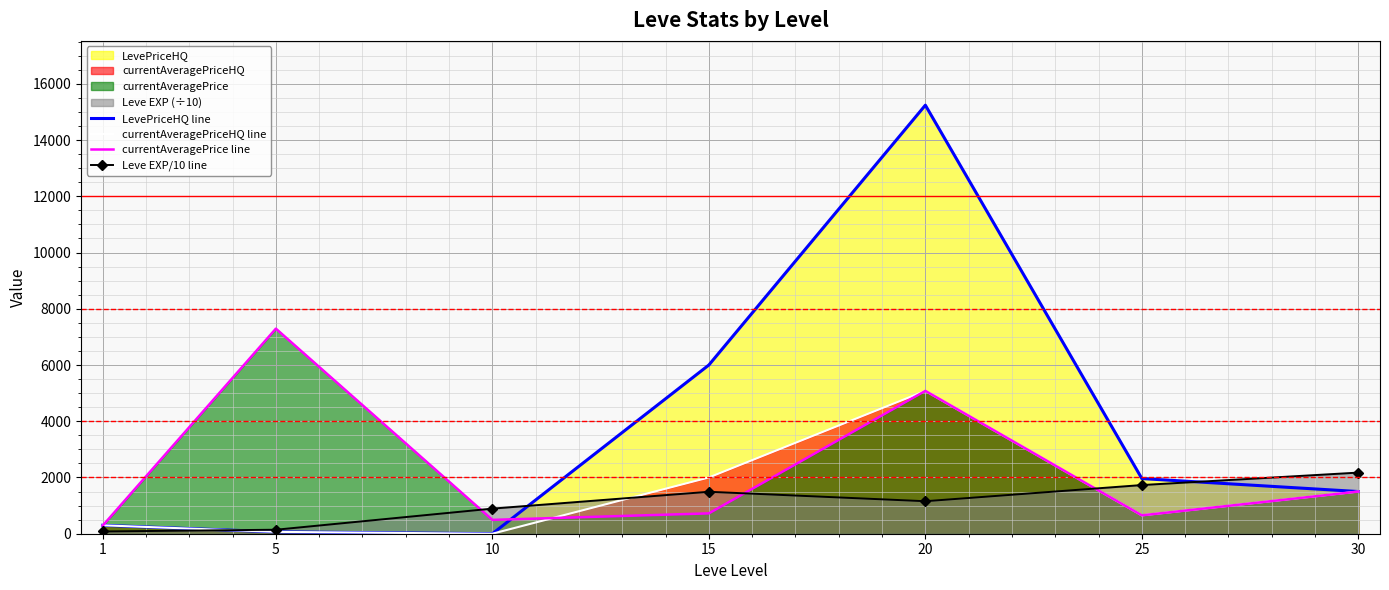

How many data points does each series have?

7